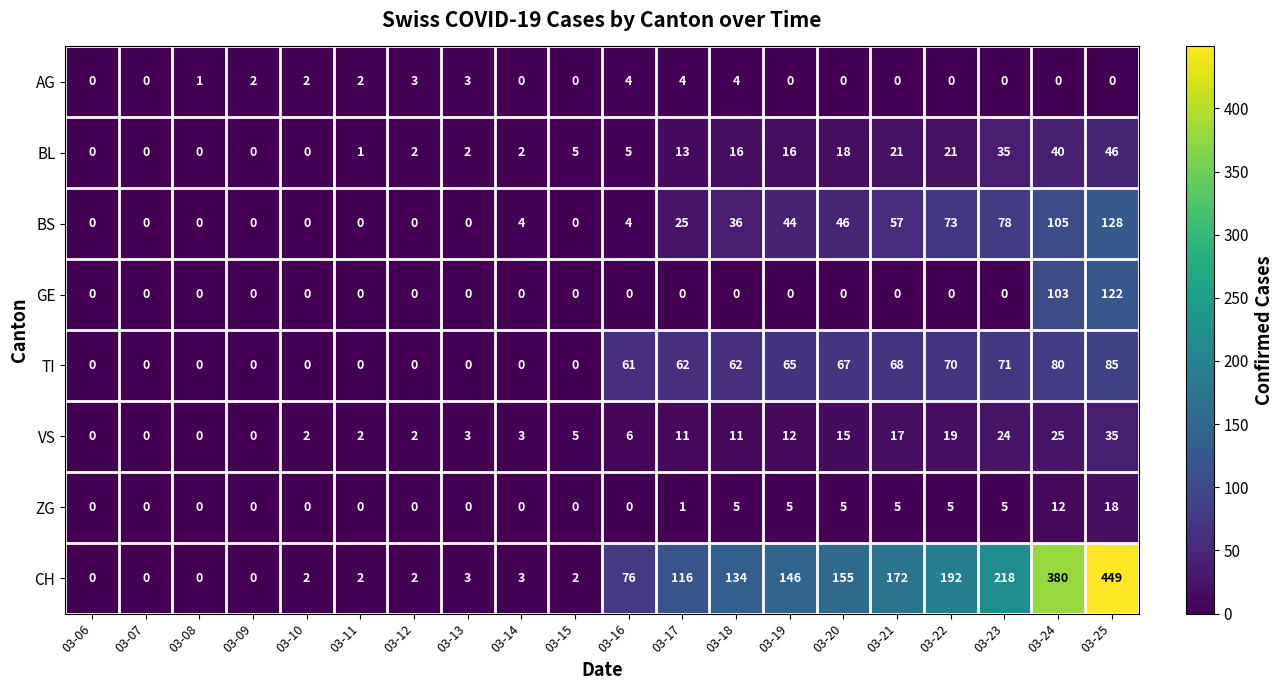

The value of GE at 03-24 is 56. True or false?

False